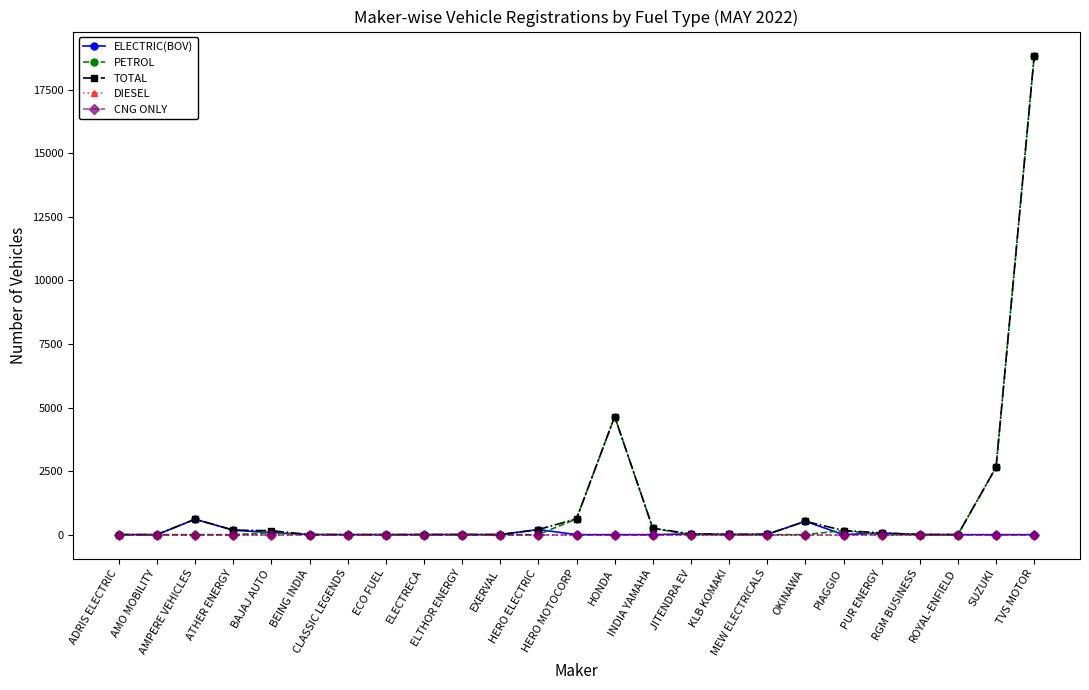

How many lines are shown in the chart?

5